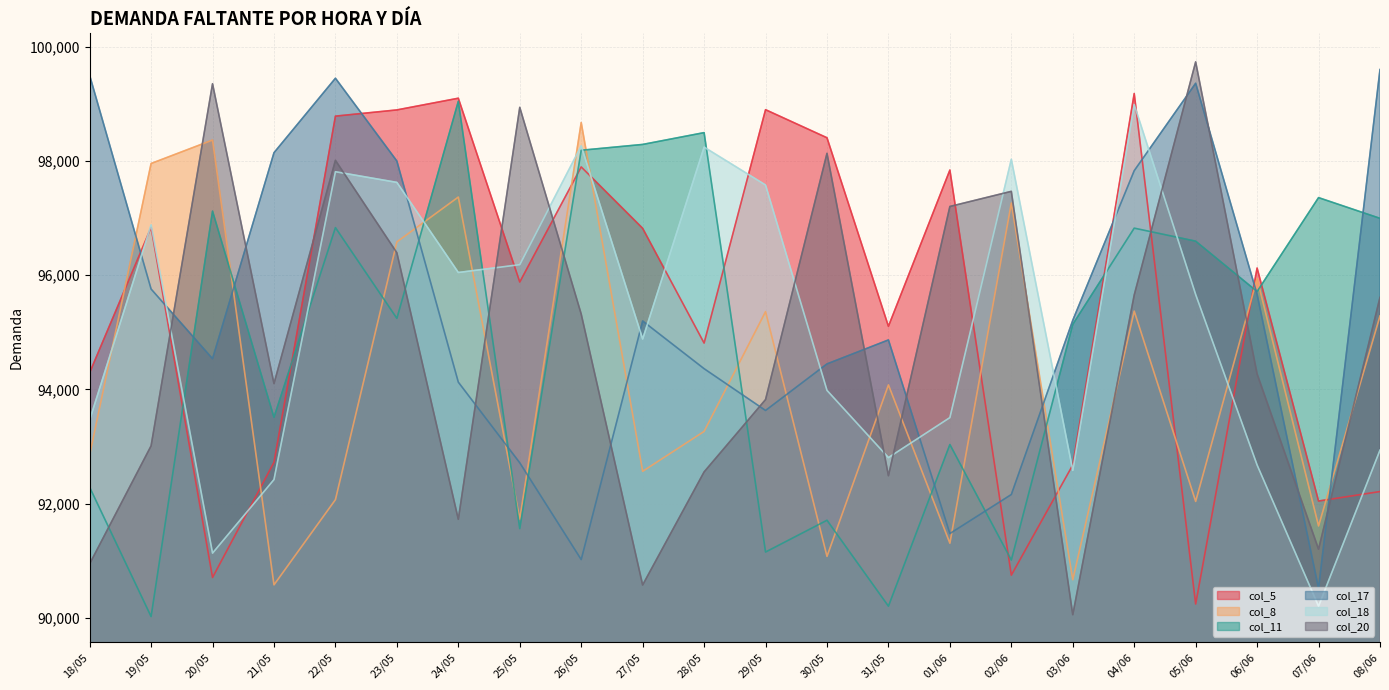

At how many categories does at least one series exceed 91850?

22